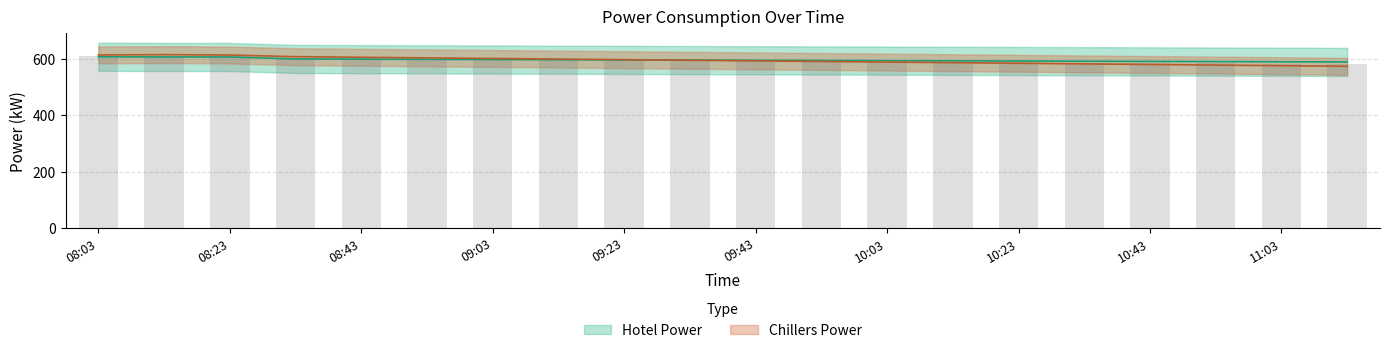

List the series in order of their peak value, lowest first.

Hotel Power, Chillers Power